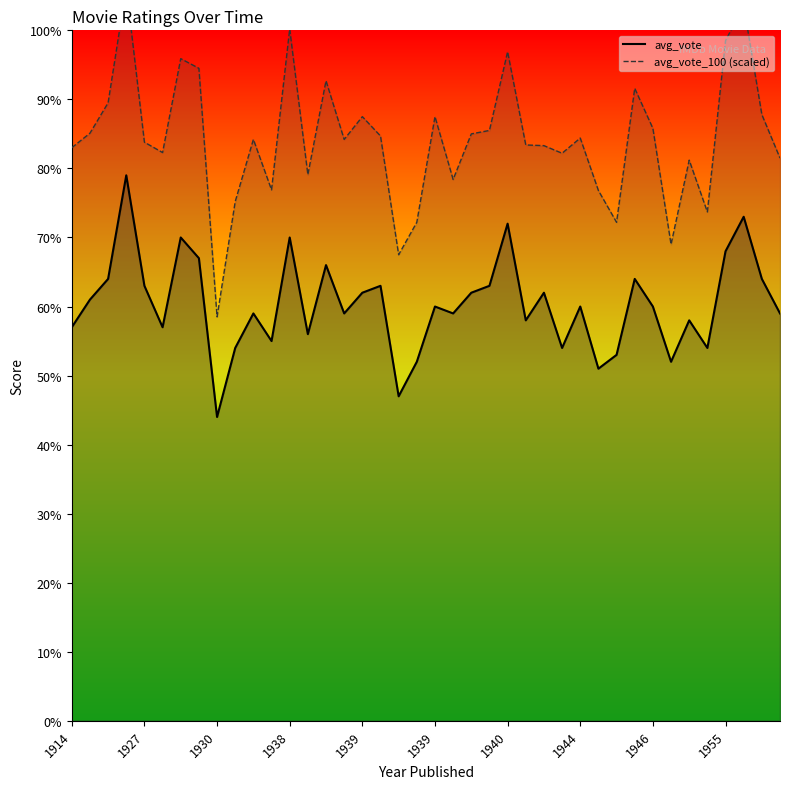

What is the sum of all avg_vote_100 (scaled) values?

337.1